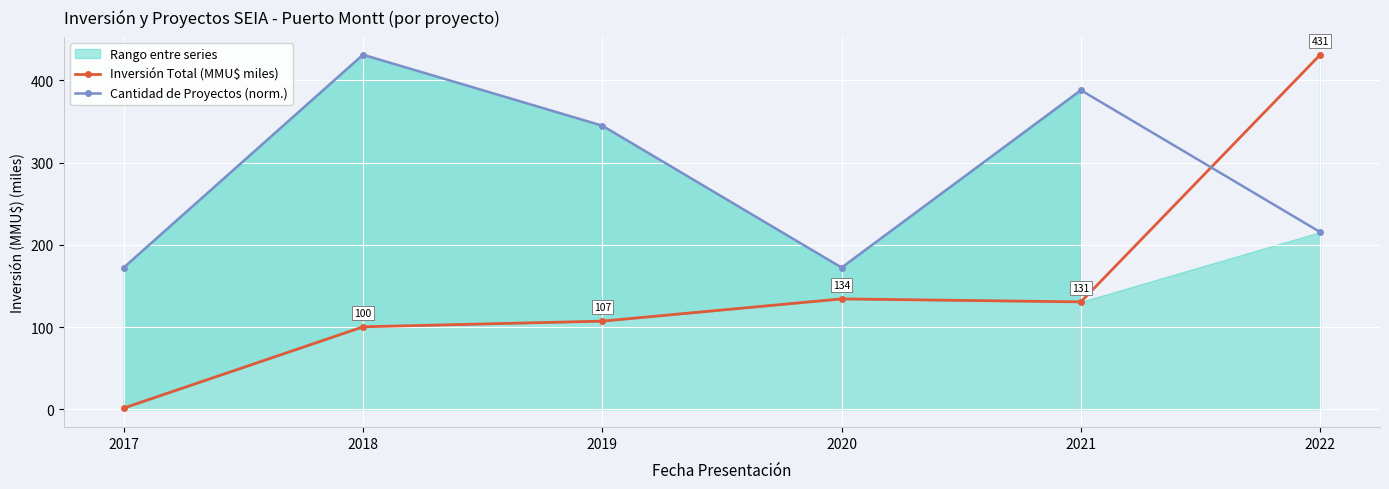

Where do Inversión Total (MMU$ miles) and Cantidad de Proyectos (norm.) first cross each other?

2021 and 2022